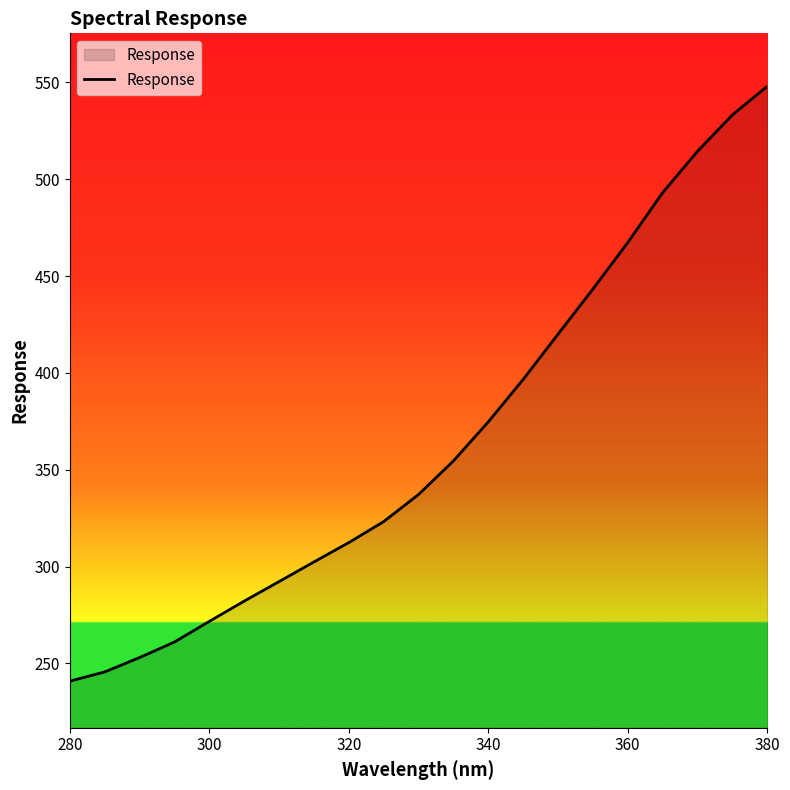

Reading left to right, transcribe all the data shown in this chart.

240.8	245.6	253.0	261.0	271.7	282.1	292.2	302.4	312.4	323.2	337.2	354.5	374.7	396.6	420.0	443.3	467.3	493.1	514.4	533.2	548.0